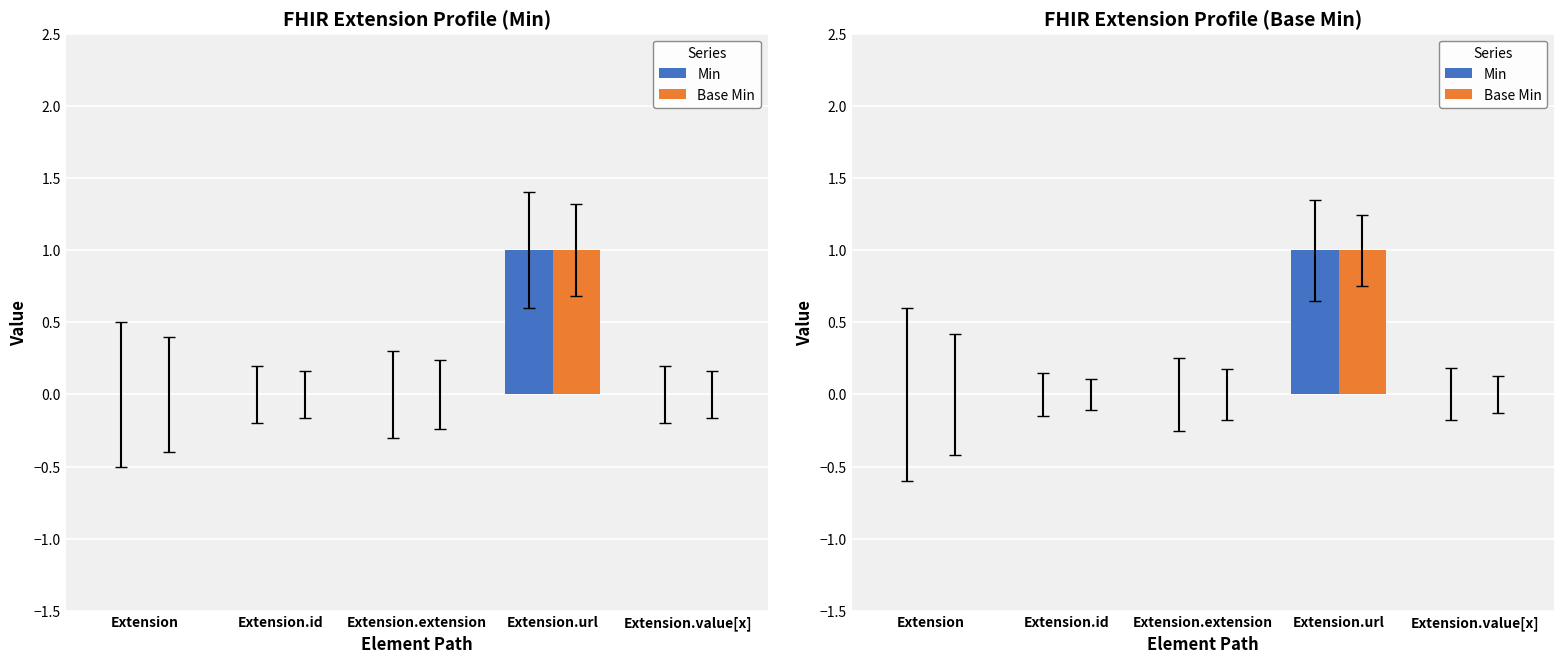

At which category is the sum across all series the highest?

Extension.url